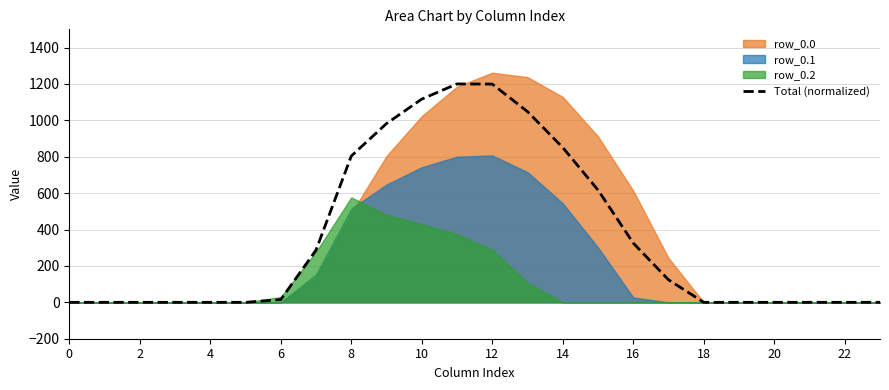

What is the maximum value for Total (normalized)?

1200.0